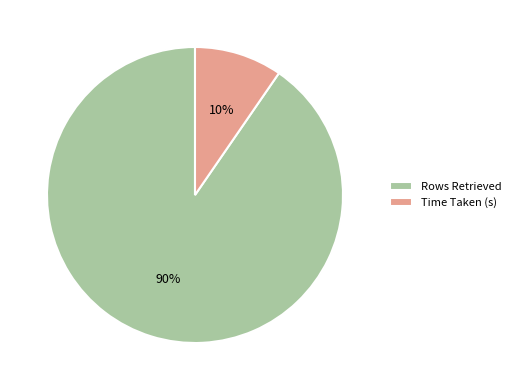

The Time Taken (s) slice represents 1% of the pie. True or false?

False